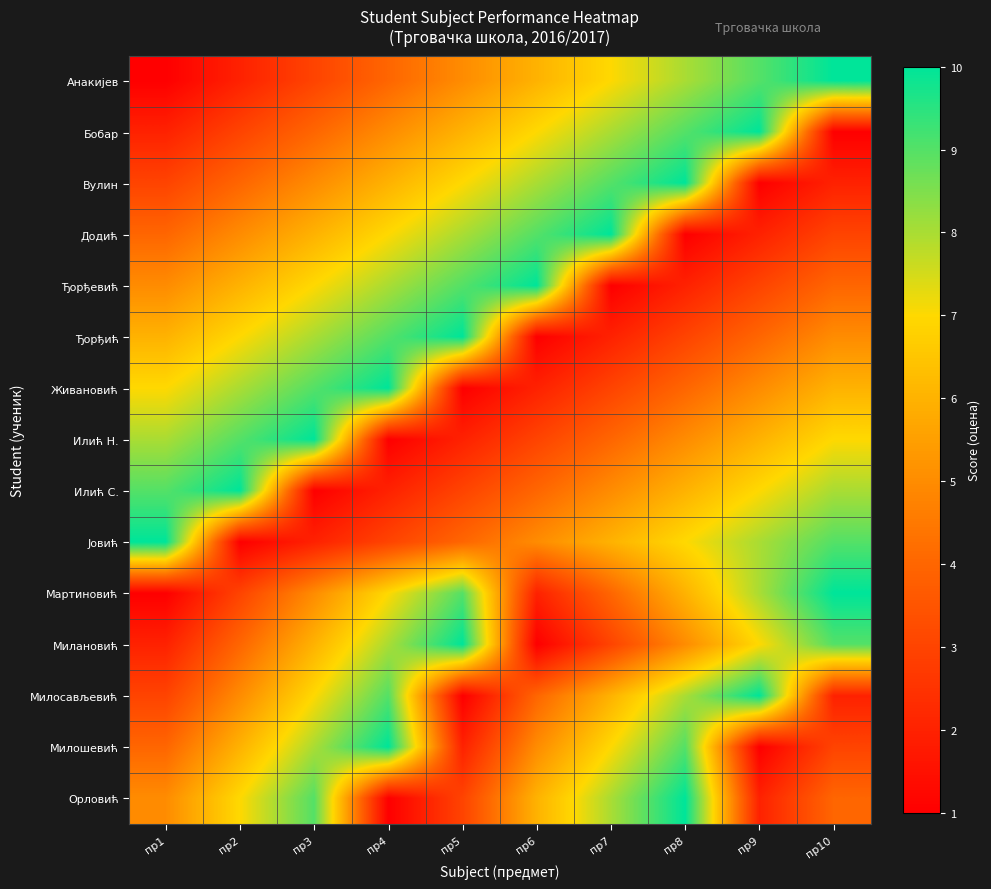

How many series are shown in this chart?

15